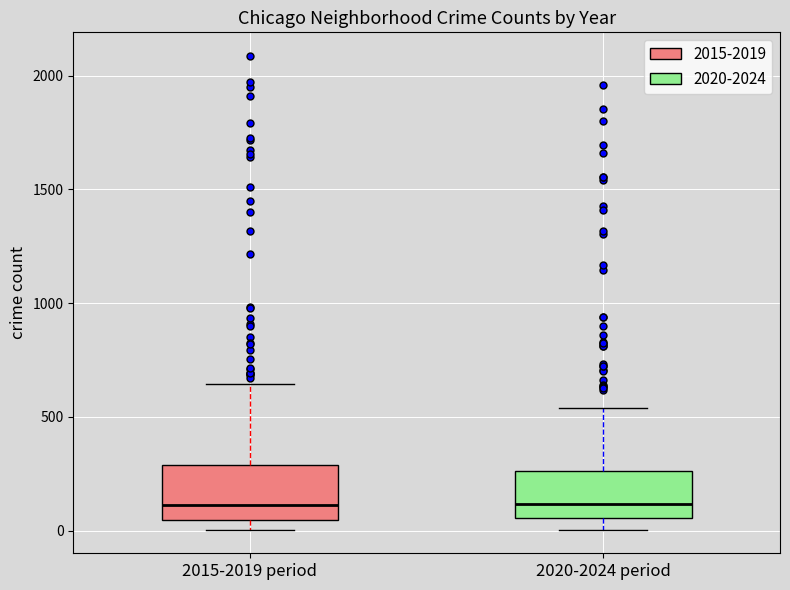

Reading left to right, transcribe this box plot: for each box, give where its median line is, the range the box spans, and where its two whiskers end, as read against the y-axis. The values are not printed on the chart, so give them approximately, as read against the axis.

2015-2019 period: median 100, box 50 to 300, whiskers 0 to 650
2020-2024 period: median 100, box 50 to 250, whiskers 0 to 550